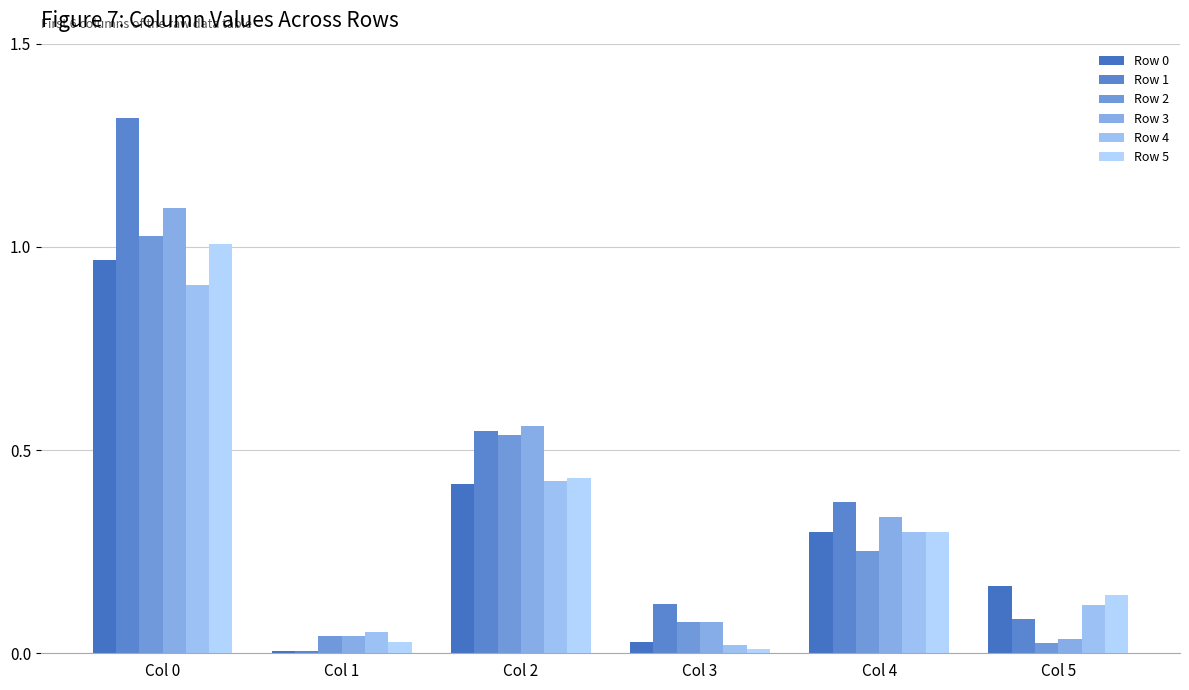

At which category is the sum across all series the highest?

Col 0